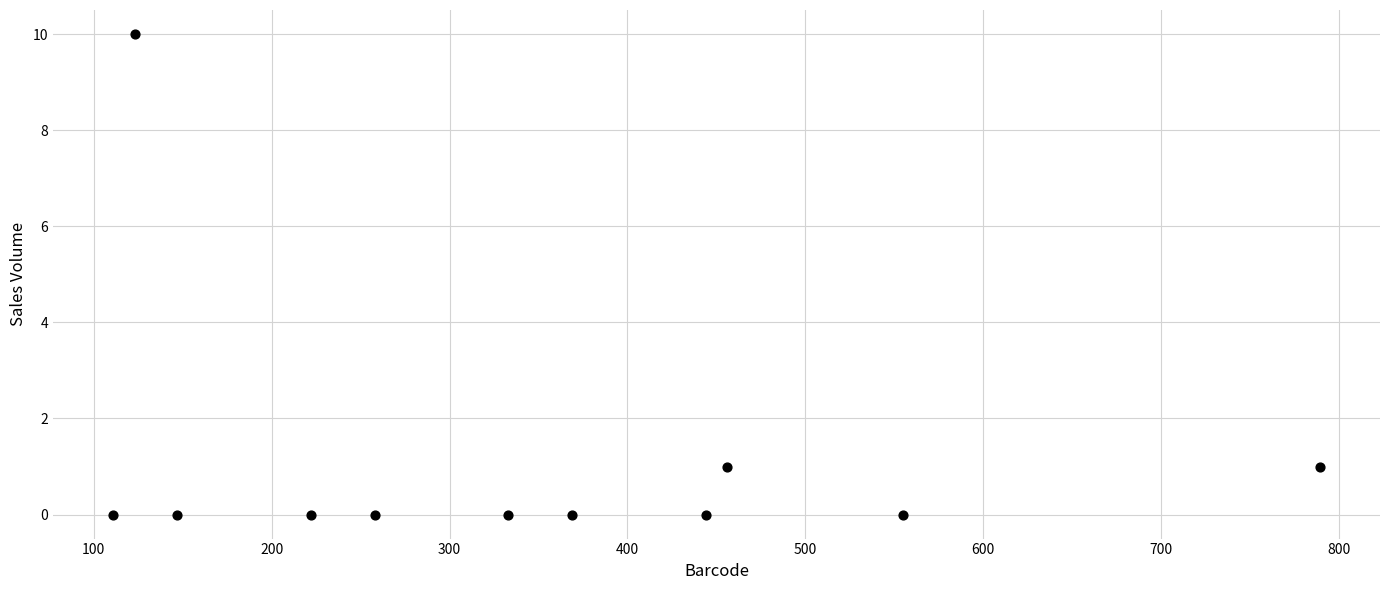

What is the range of Y values (max minus min)?

10